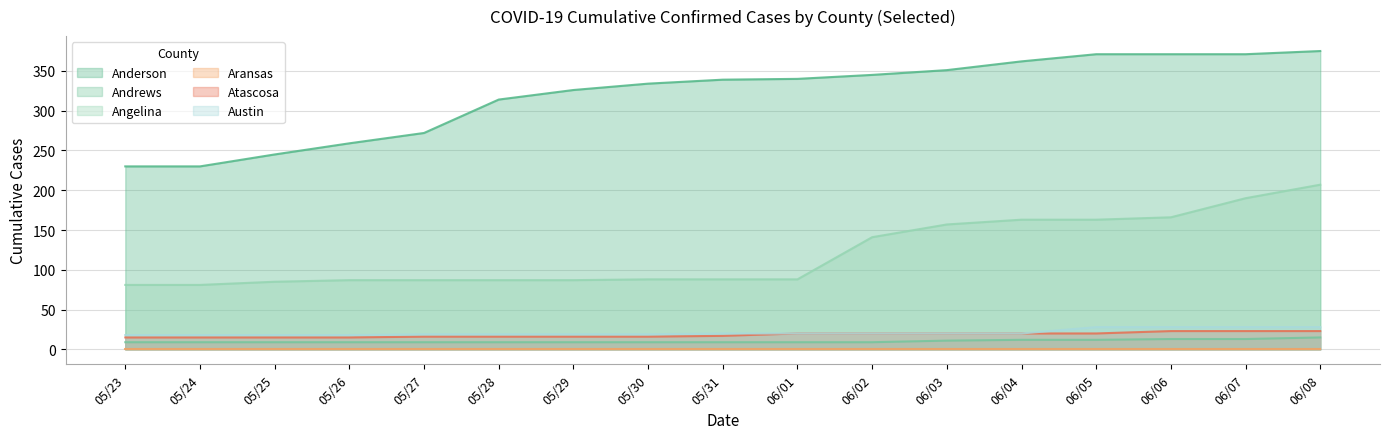

How many series are shown in this chart?

6